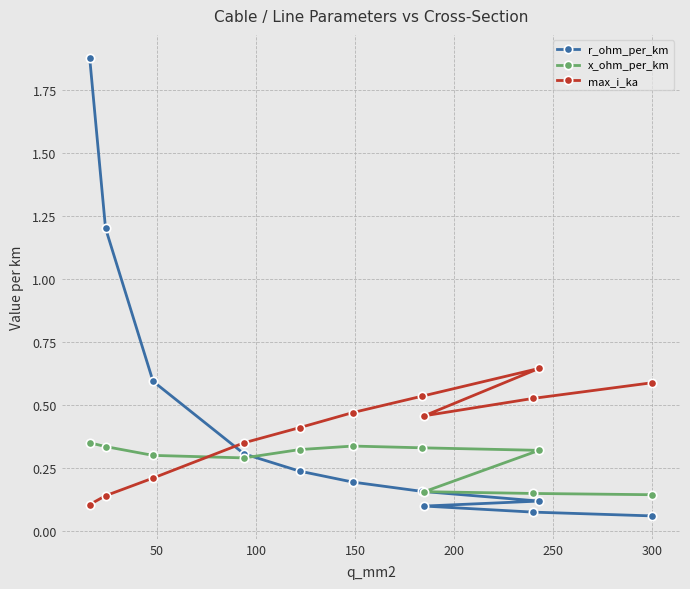

List the series in order of their peak value, highest first.

r_ohm_per_km, max_i_ka, x_ohm_per_km